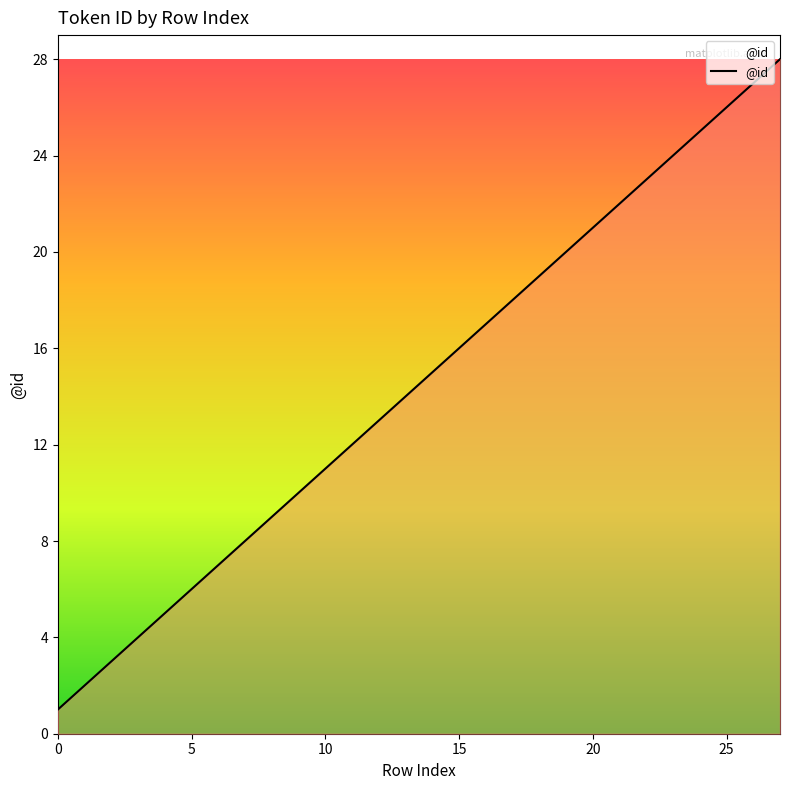

What is the minimum value shown in the chart?

1